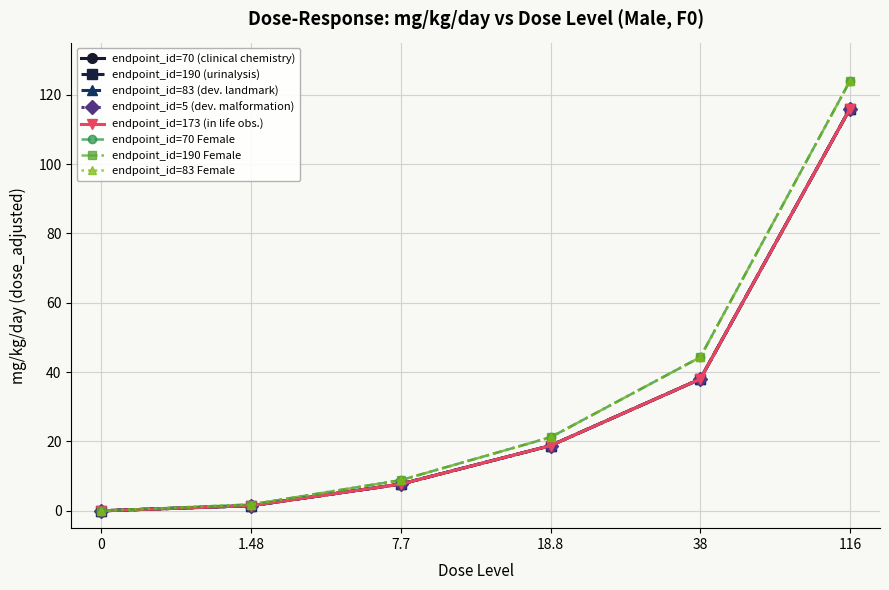

The endpoint_id=5 (dev. malformation) series shows 7.7 at 7.7. True or false?

True